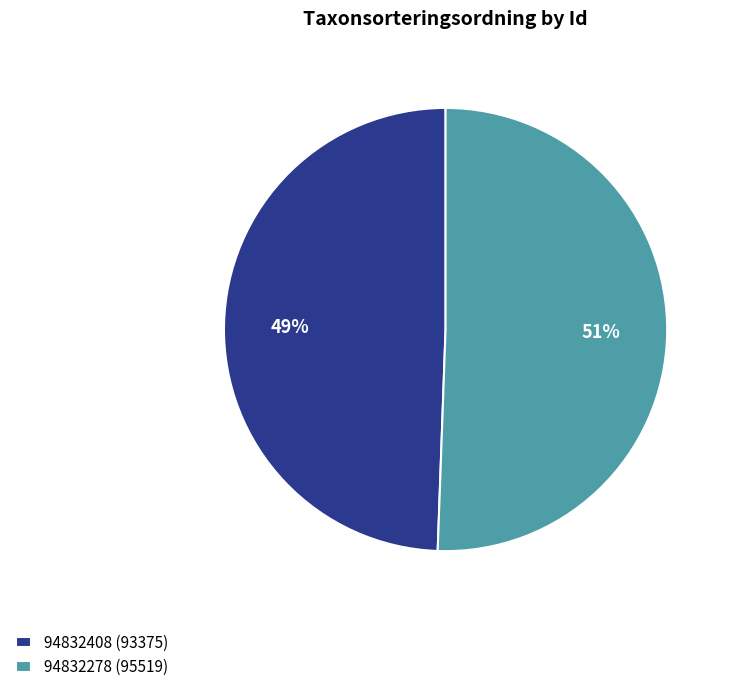

How many segments does this pie chart have?

2